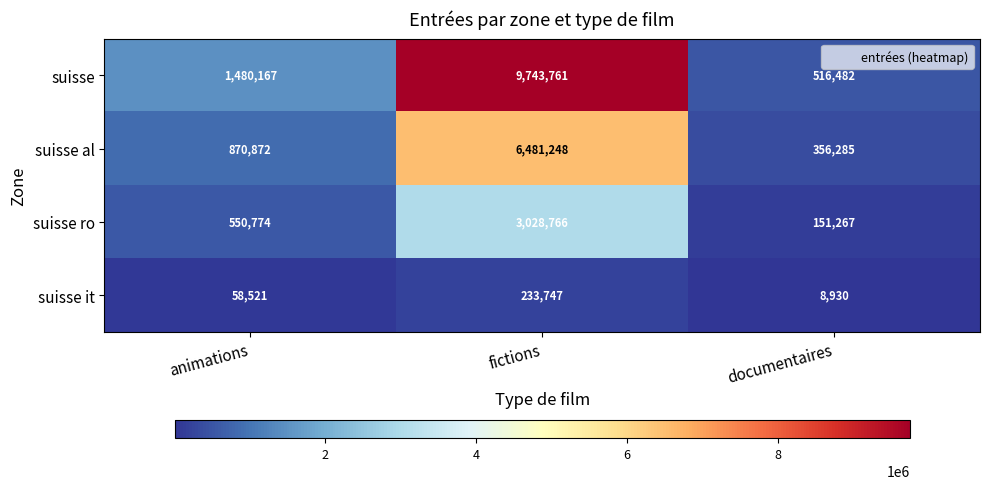

The suisse ro series shows 550774 at animations. True or false?

True